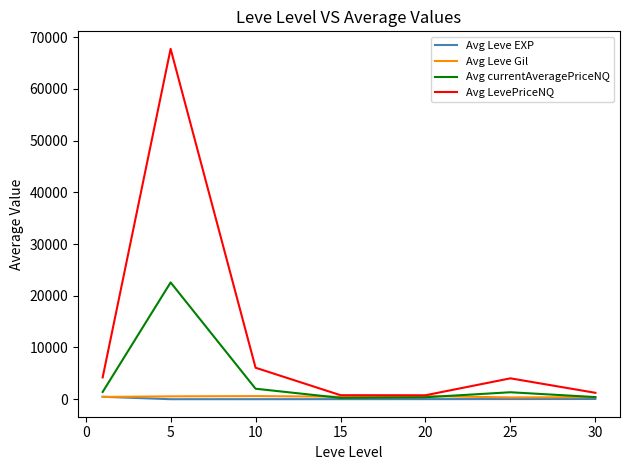

True or false: Avg currentAveragePriceNQ has more than 0 interior local peaks.

True